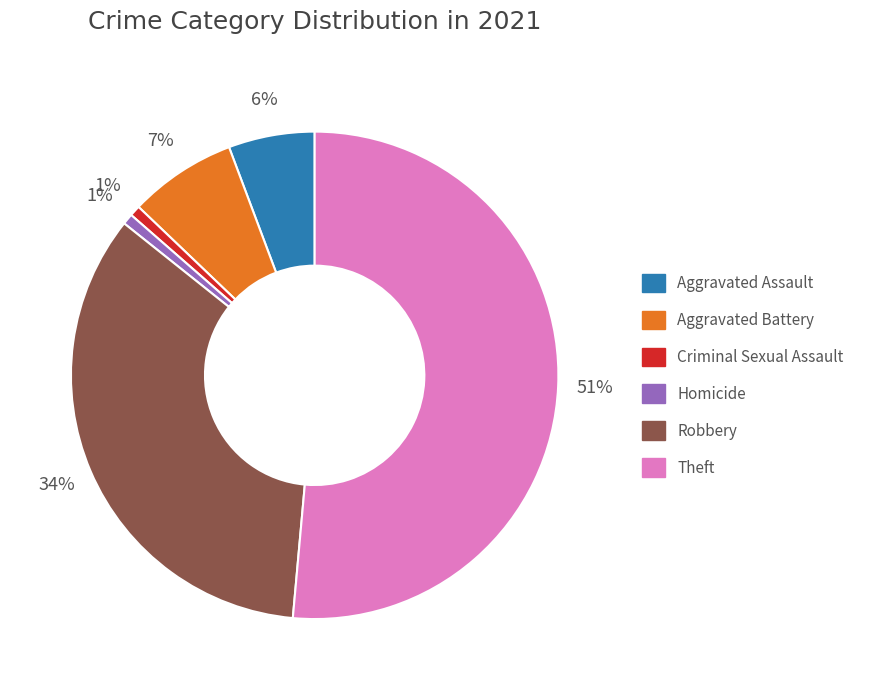

Does any single category account for the majority?

Yes